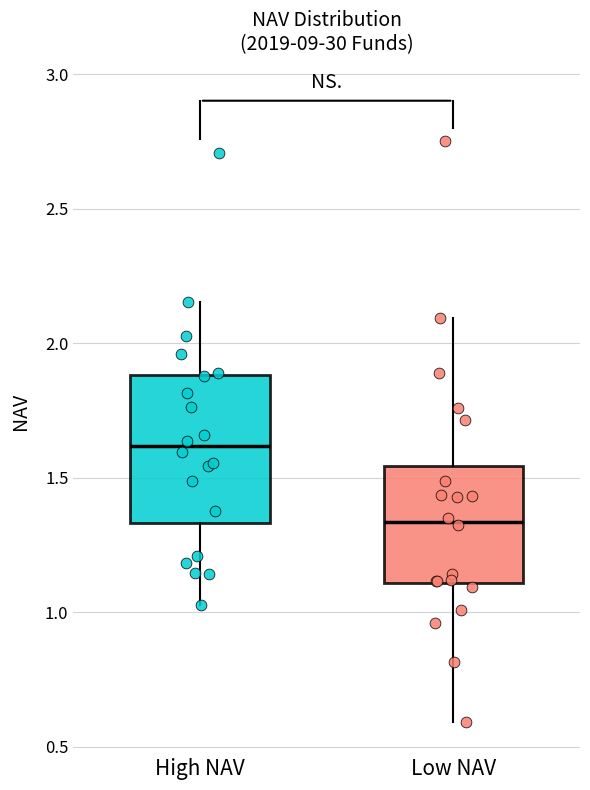

Reading left to right, read every box against the y-axis: the position of its median line, the range the box covers, and the ends of its whiskers. The values are not printed on the chart, so give them approximately, as read against the axis.

High NAV: median 1.60, box 1.35 to 1.90, whiskers 1.05 to 2.15
Low NAV: median 1.35, box 1.10 to 1.55, whiskers 0.60 to 2.10